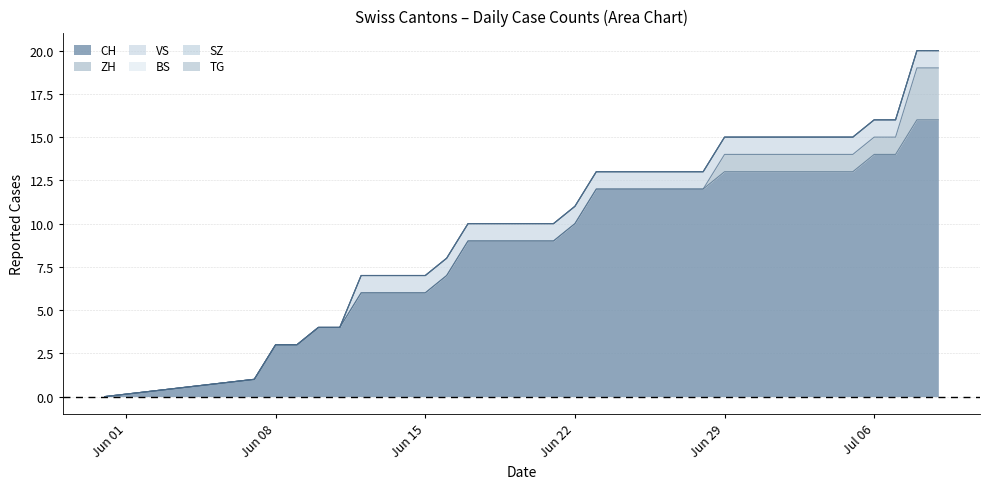

How many lines are shown in the chart?

6